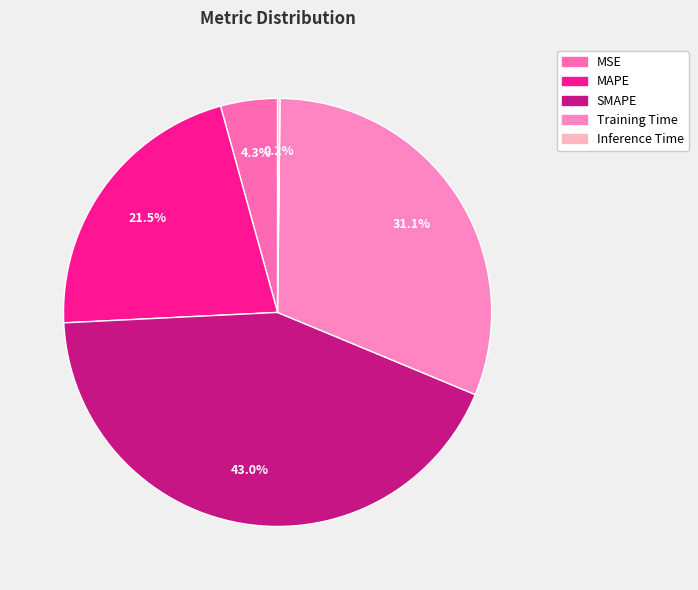

Which slice is the smallest?

Inference Time